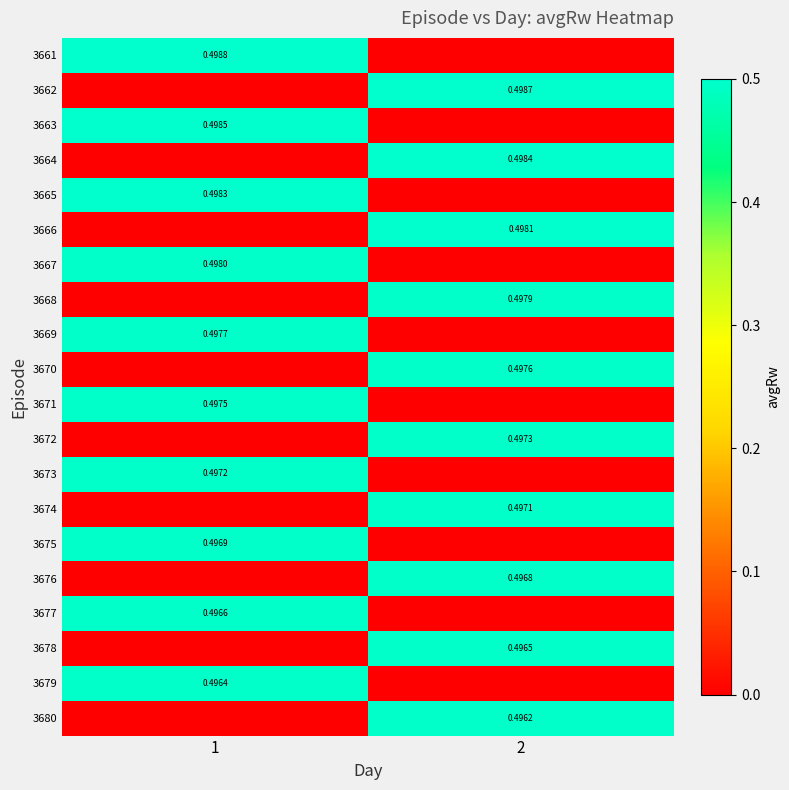

What is the total value across all series at 2?

5.0